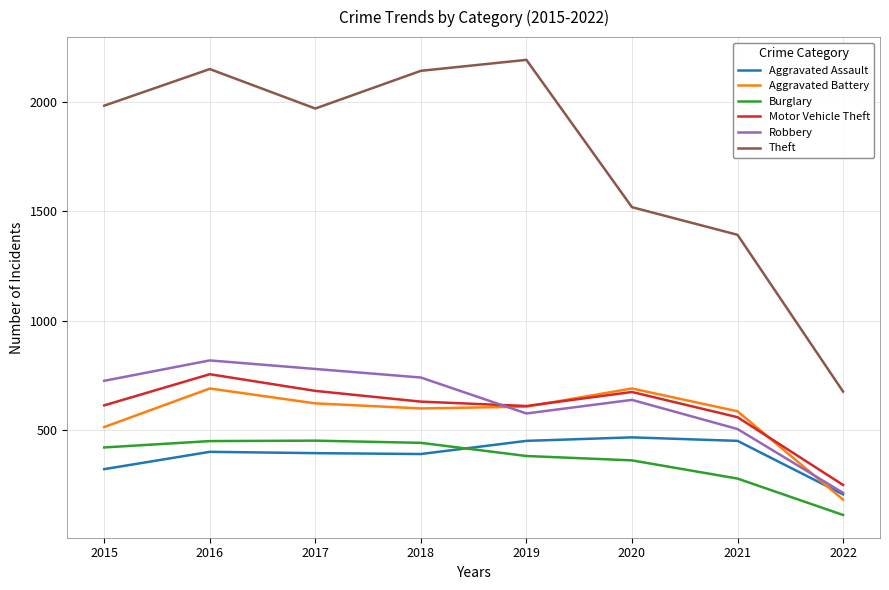

At how many categories does at least one series exceed 1924?

5